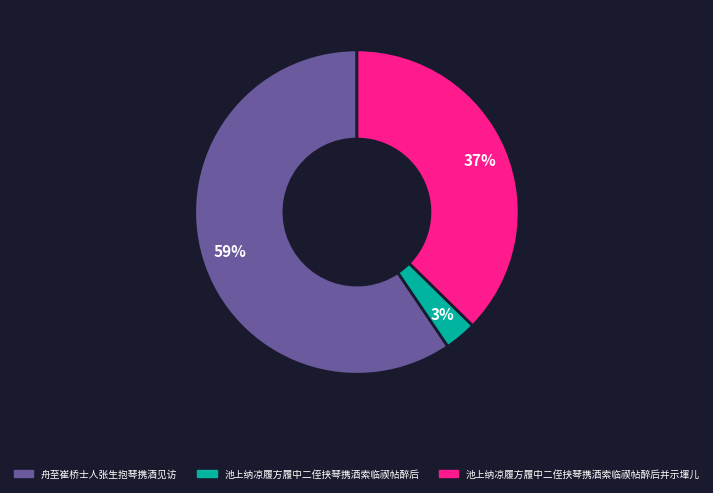

Does any single category account for the majority?

Yes